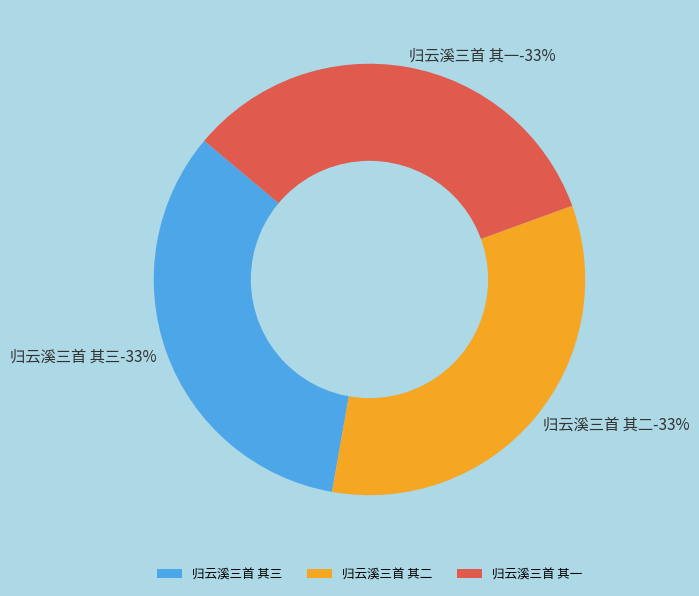

Between 归云溪三首 其三 and 归云溪三首 其二, which is larger?

归云溪三首 其二